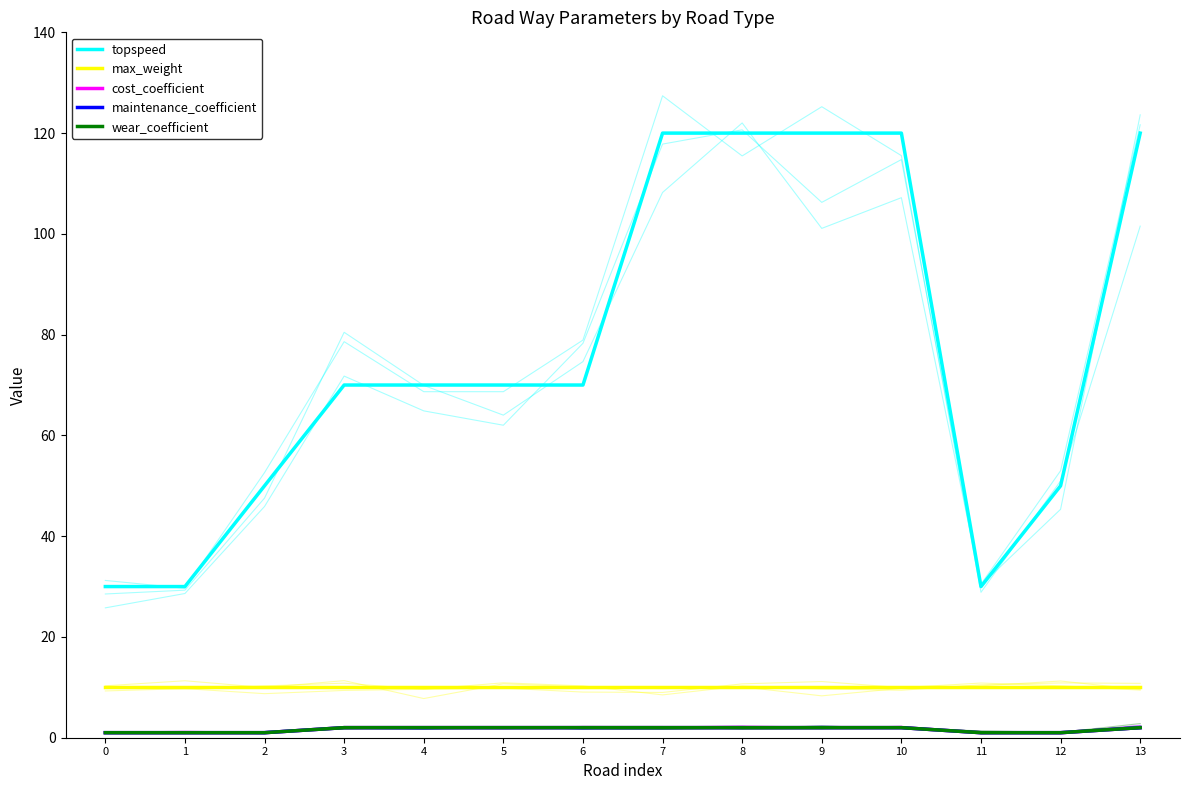

List the series in order of their peak value, highest first.

topspeed, max_weight, cost_coefficient, maintenance_coefficient, wear_coefficient